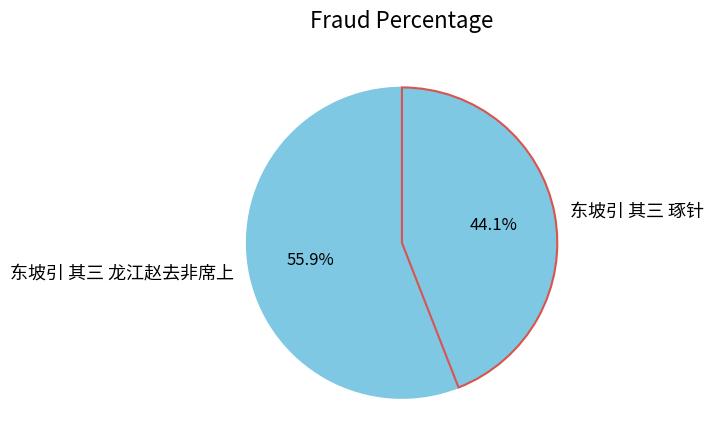

Between 东坡引 其三 琢针 and 东坡引 其三 龙江赵去非席上, which is larger?

东坡引 其三 龙江赵去非席上